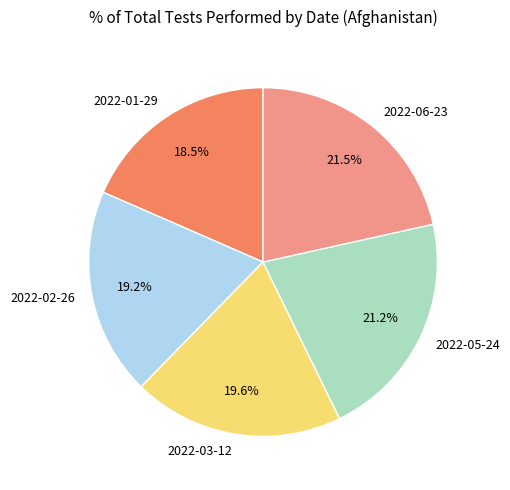

What percentage is the 2022-05-24 slice, to the nearest percent?

21%